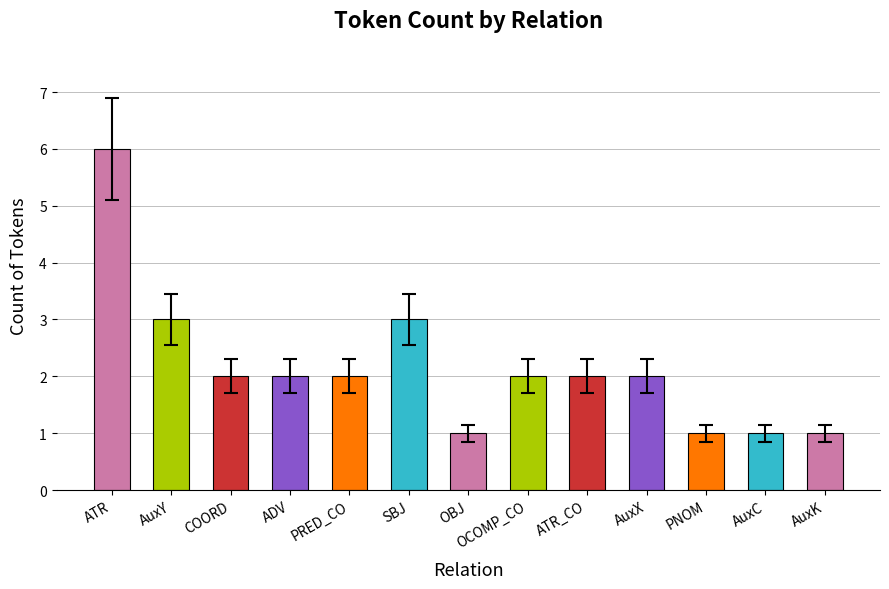

At which label does the data first exceed 2?

ATR